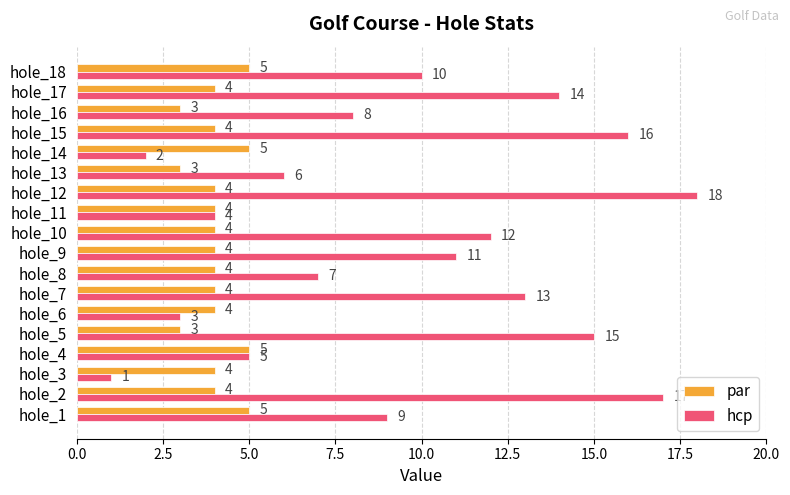

Where is hcp nearest to the value 9?

hole_1